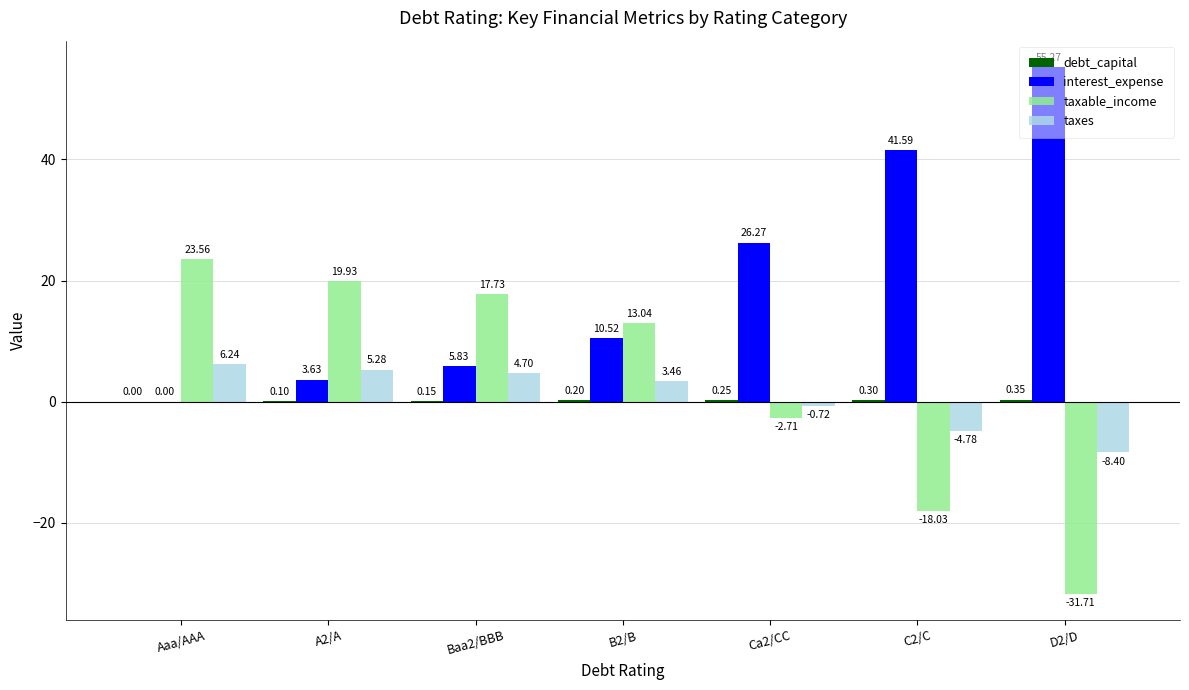

What is the sum of all interest_expense values?

143.1